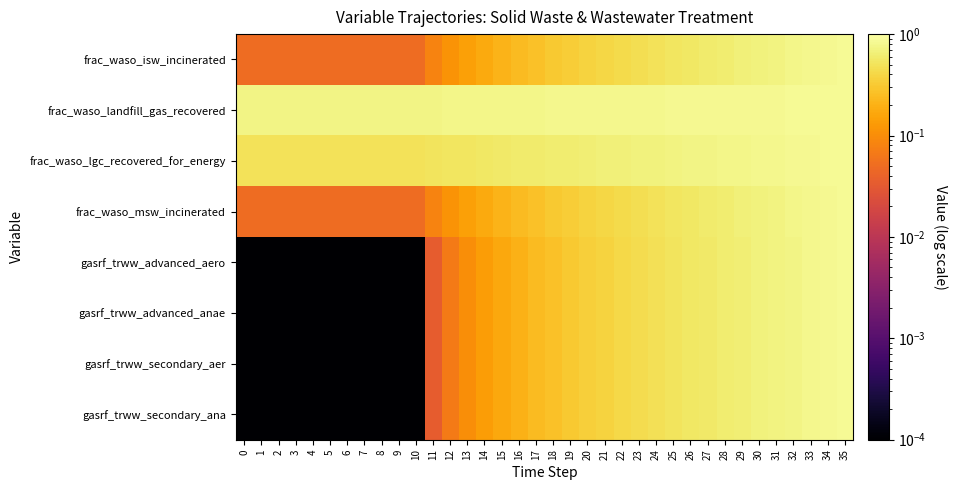

Which has a higher value, 7 or 34?

34